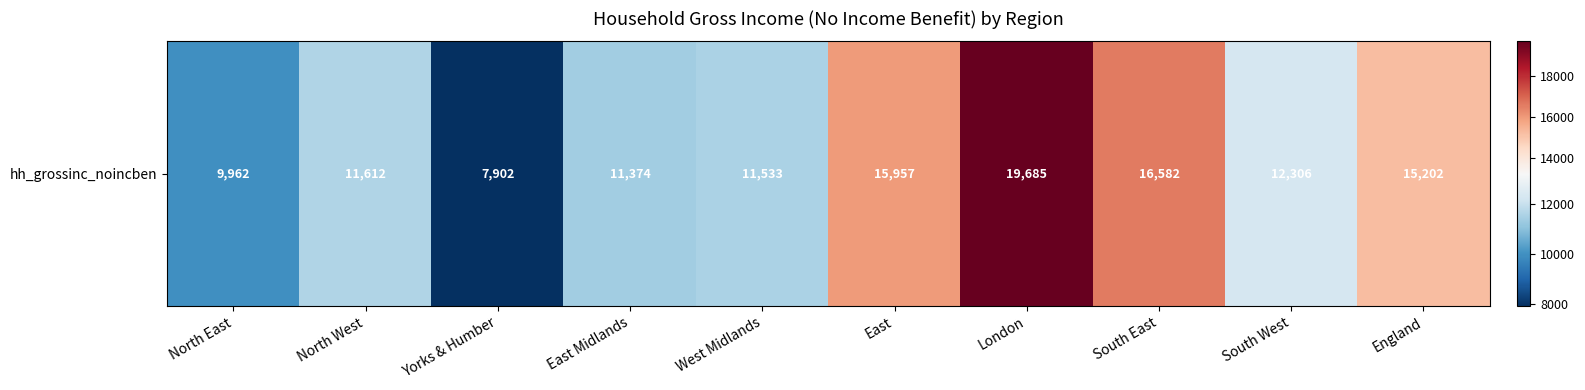

List the labels in order of value, smallest first.

Yorks & Humber, North East, East Midlands, West Midlands, North West, South West, England, East, South East, London